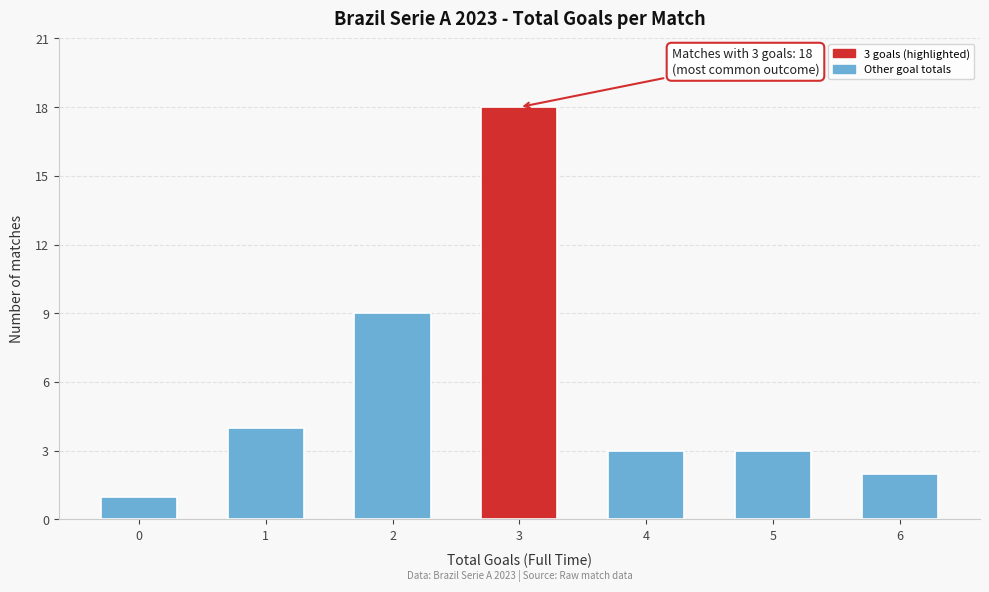

Reading left to right, extract all data points from this chart.

0=1	1=4	2=9	3=18	4=3	5=3	6=2